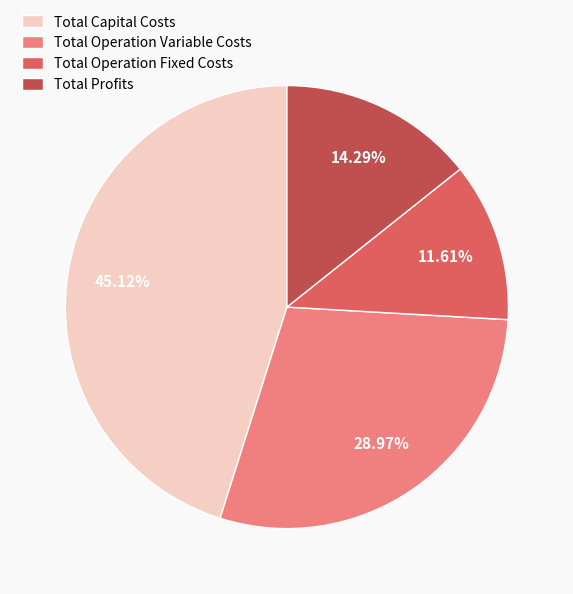

Rank the categories by value from lowest to highest.

Total Operation Fixed Costs, Total Profits, Total Operation Variable Costs, Total Capital Costs